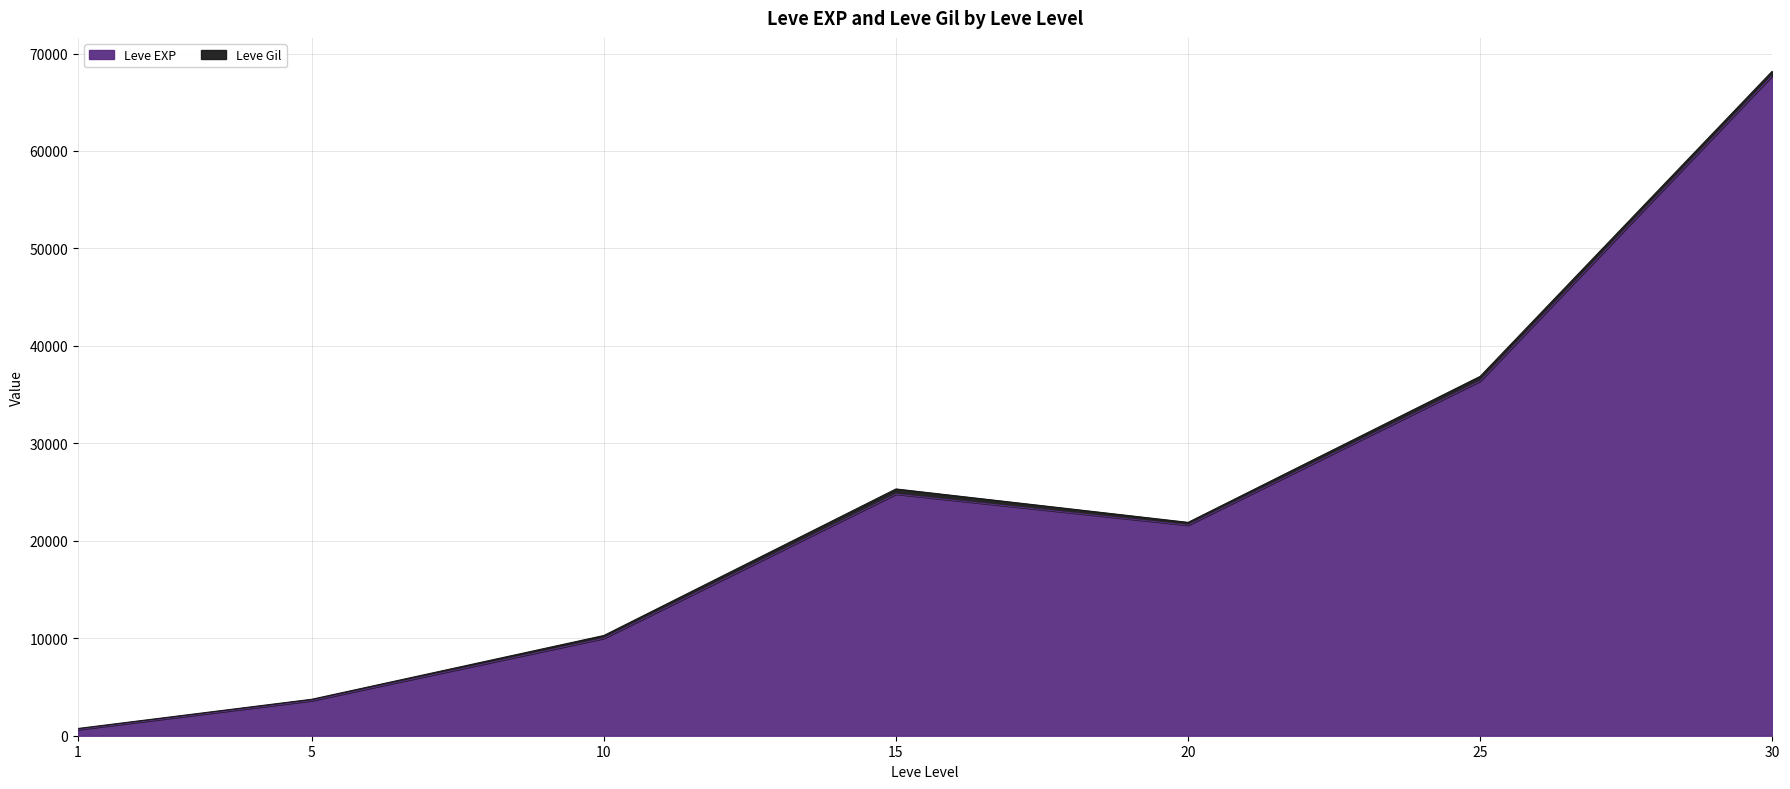

At which category does the data reach its first local valley?

20